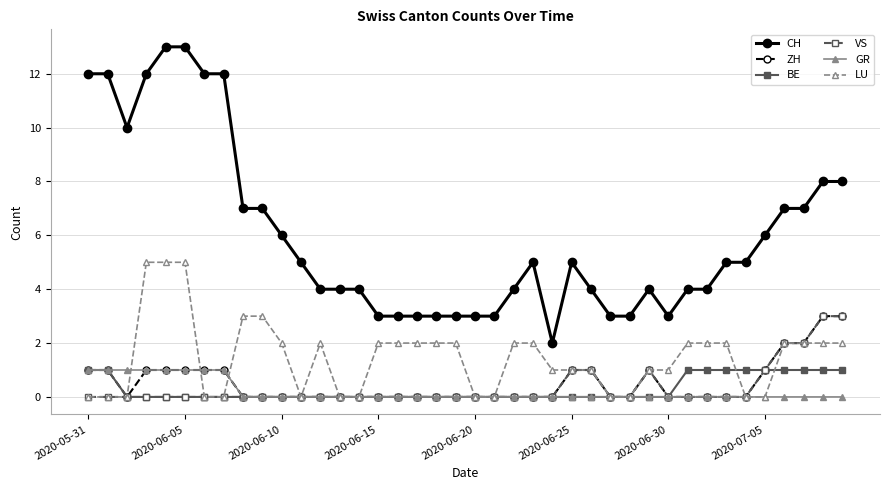

True or false: CH has more than 2 interior local peaks.

True